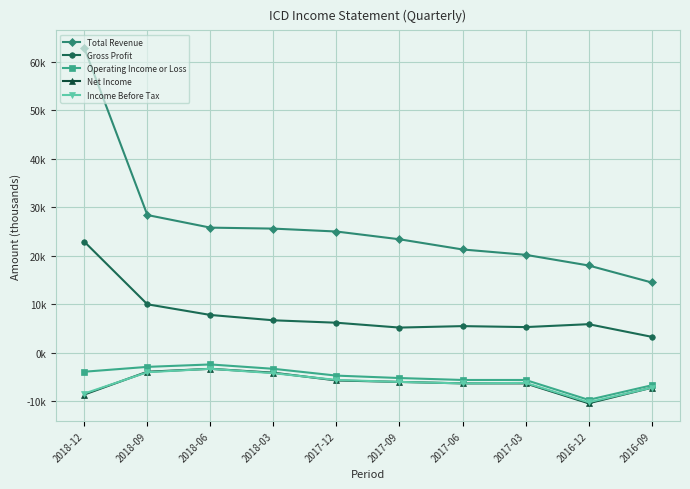

Does the chart have visible grid lines?

Yes